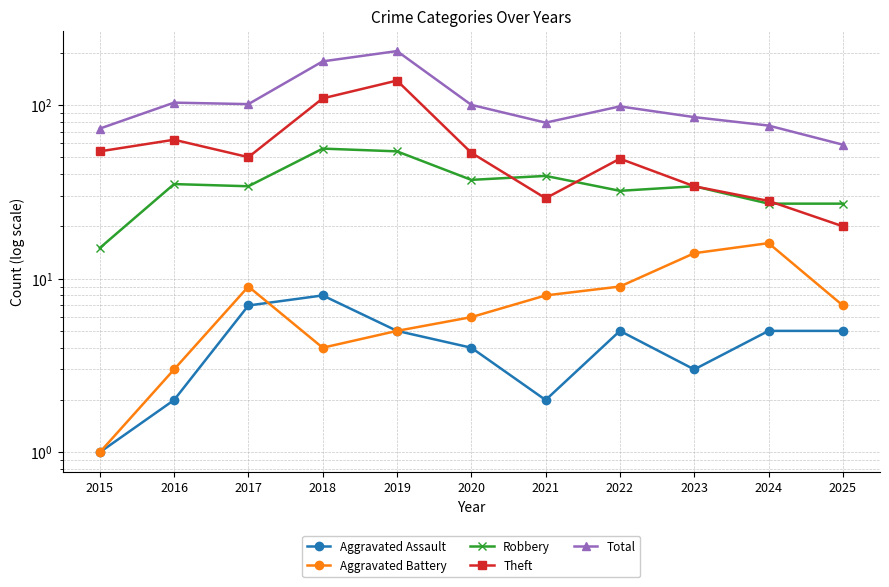

Where is the first local minimum for Total?

2017